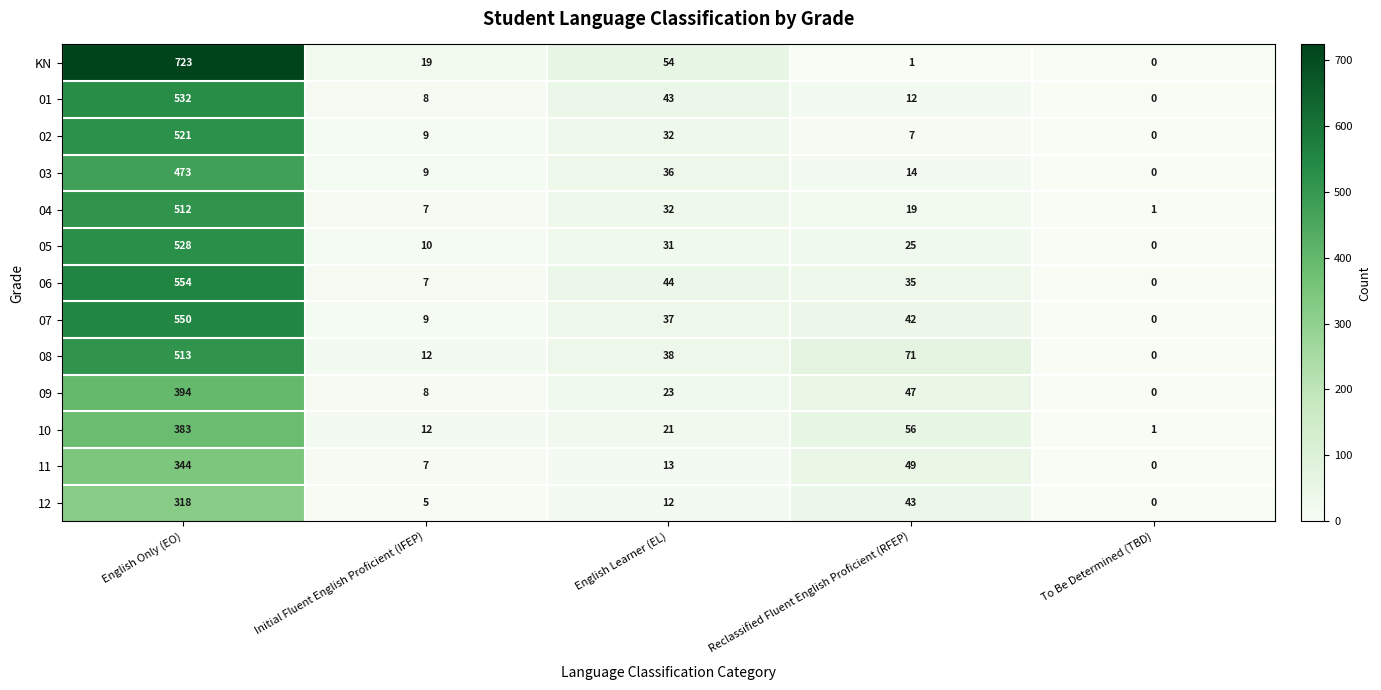

What is the sum of the 08 values at English Learner (EL) and Reclassified Fluent English Proficient (RFEP)?

109